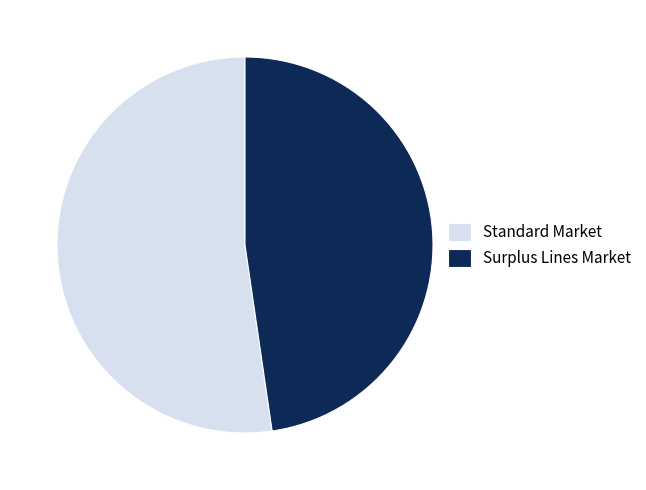

Which slice is the smallest?

Surplus Lines Market